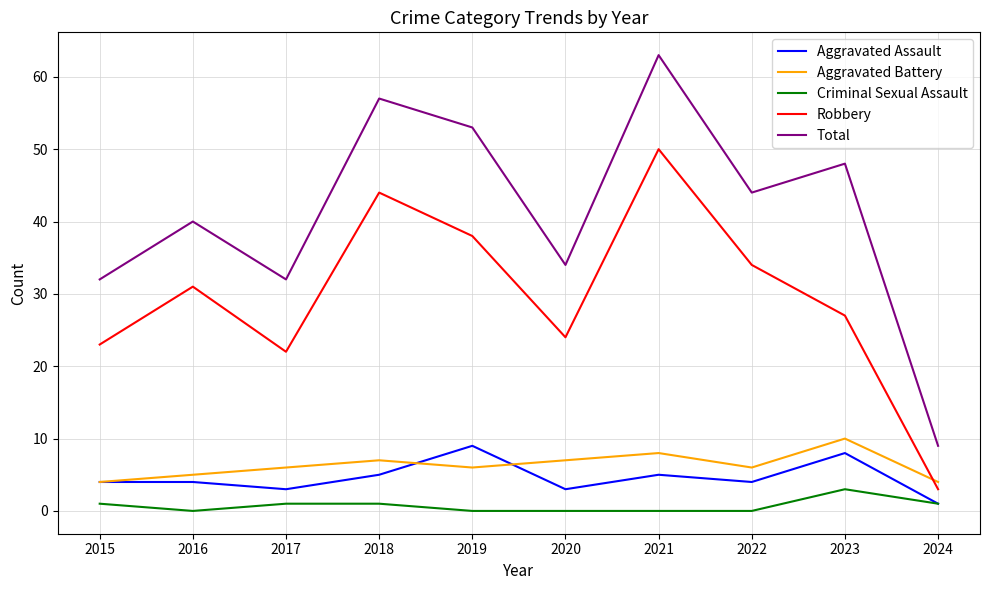

True or false: Total and Criminal Sexual Assault intersect in this chart.

False